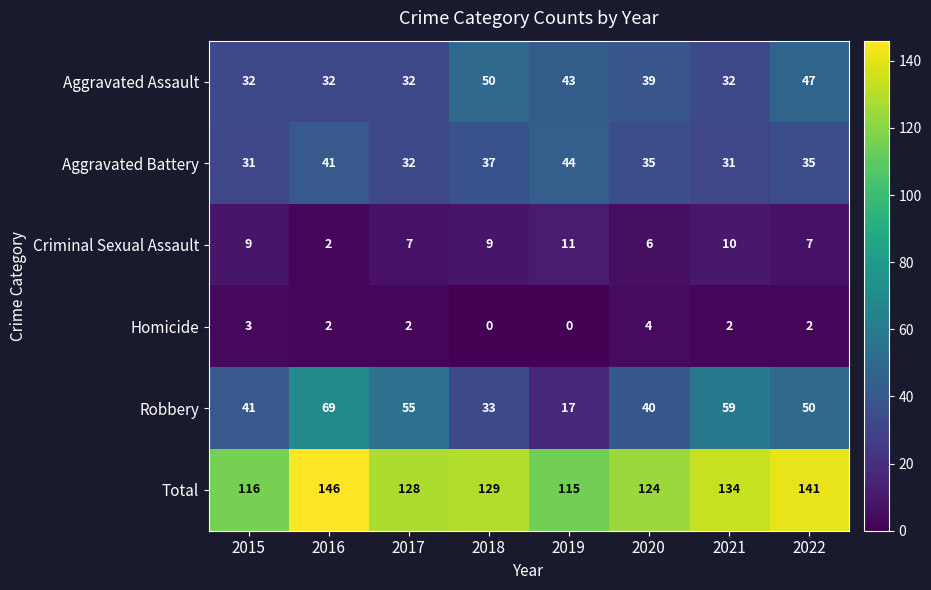

Between 2016 and 2017, which series saw the biggest shift?

Total